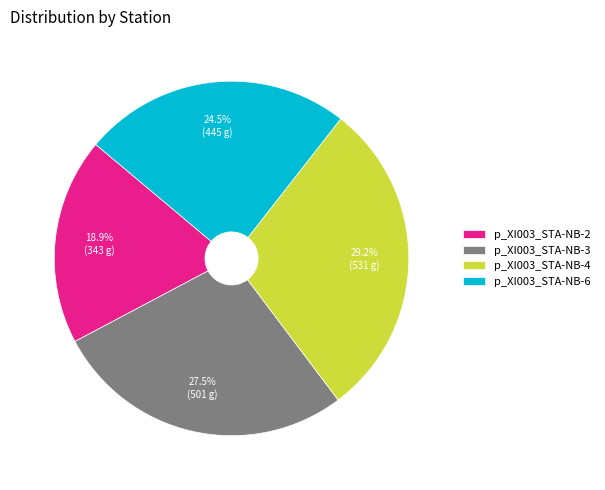

Rank the categories by value from lowest to highest.

p_XI003_STA-NB-2, p_XI003_STA-NB-6, p_XI003_STA-NB-3, p_XI003_STA-NB-4